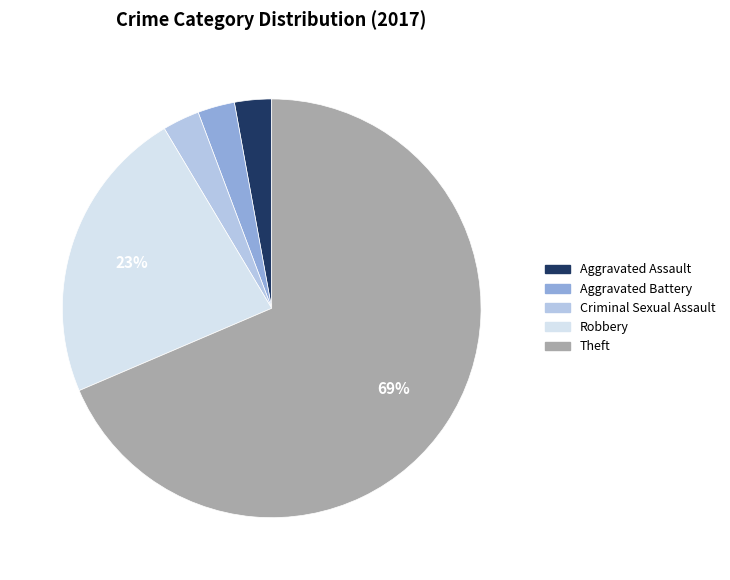

What is the ratio of the value at Aggravated Assault to the value at Criminal Sexual Assault?

1.0